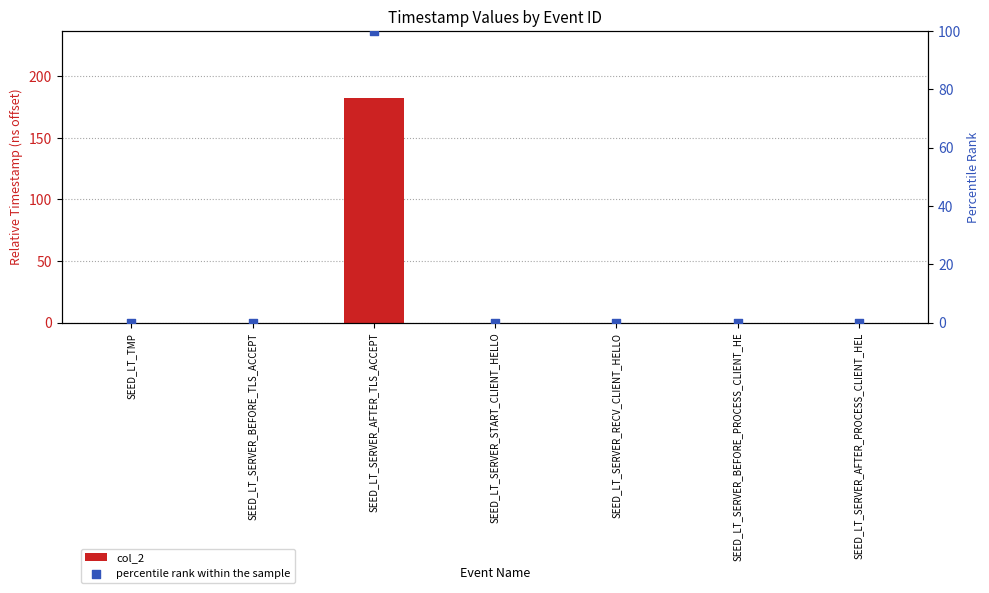

Is the value of col_2 at SEED_LT_SERVER_RECV_CLIENT_HELLO greater than the value of percentile rank within the sample at SEED_LT_SERVER_AFTER_TLS_ACCEPT?

No